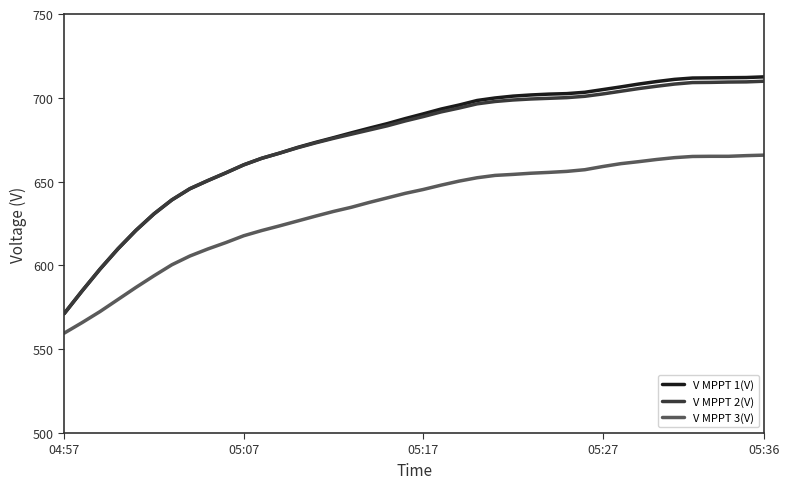

What is the difference between the maximum and minimum values in the V MPPT 1(V) series?

141.3